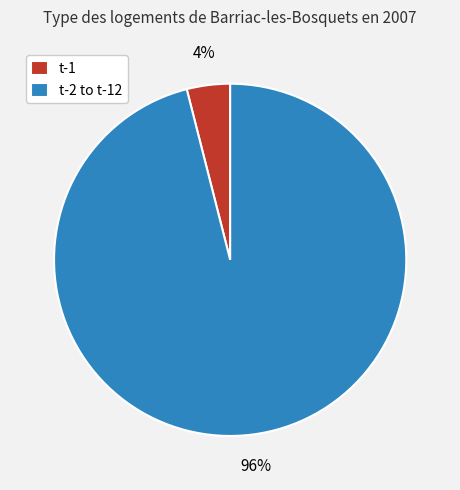

Rank the categories by value from lowest to highest.

t-1, t-2 to t-12